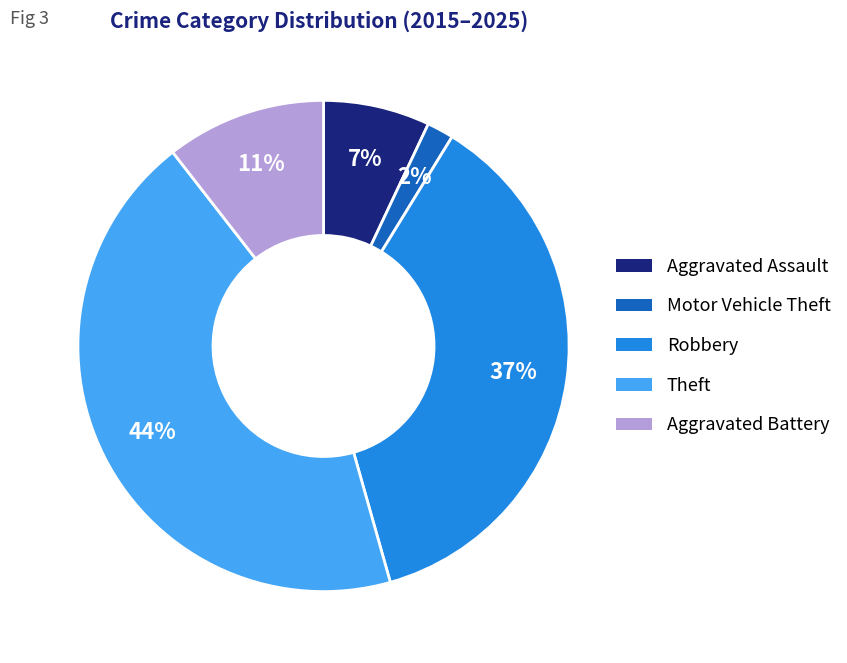

What percentage is the Aggravated Assault slice, to the nearest percent?

7%